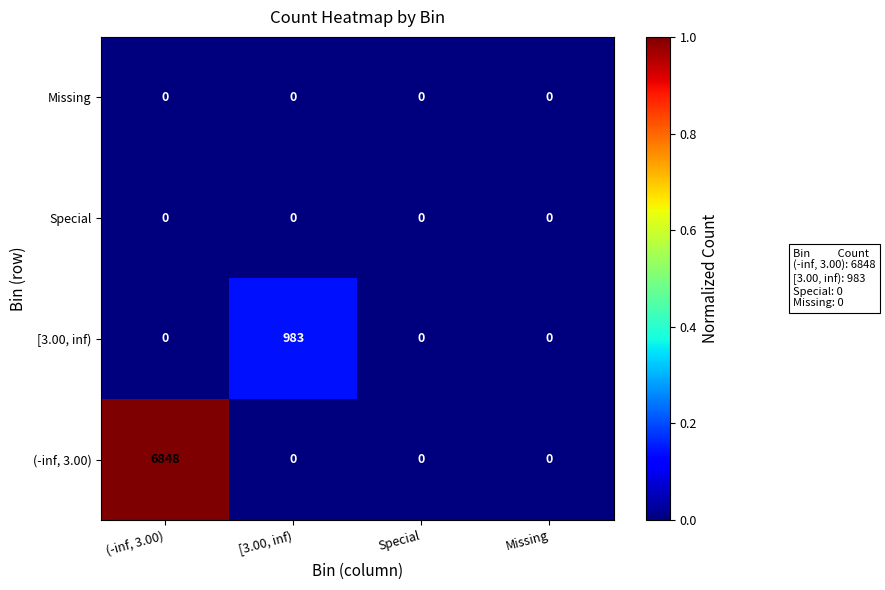

The value of (-inf, 3.00) at [3.00, inf) is 0. True or false?

True